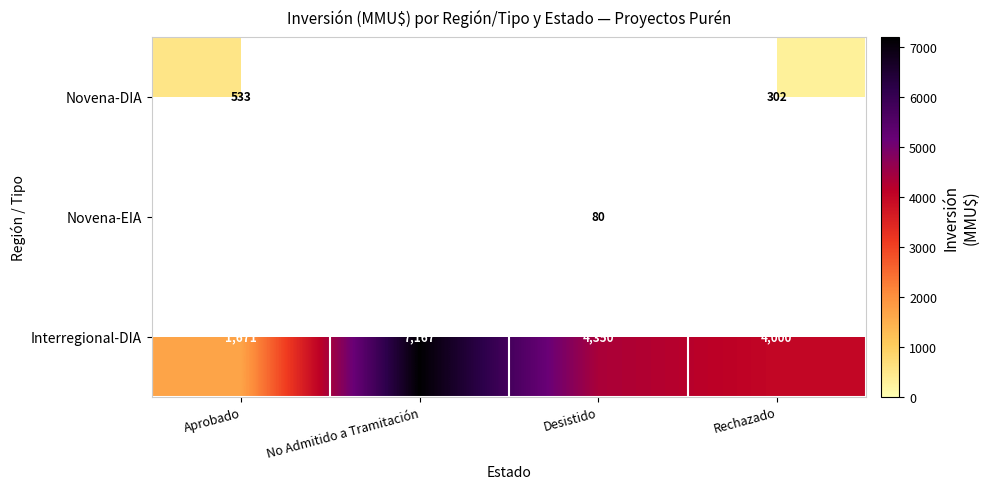

Is the value of Novena-DIA at Rechazado greater than the value of Interregional-DIA at No Admitido a Tramitación?

No